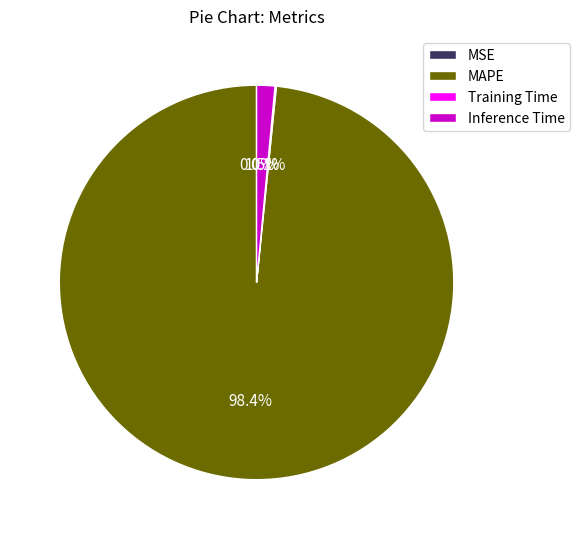

Which category accounts for the majority?

MAPE